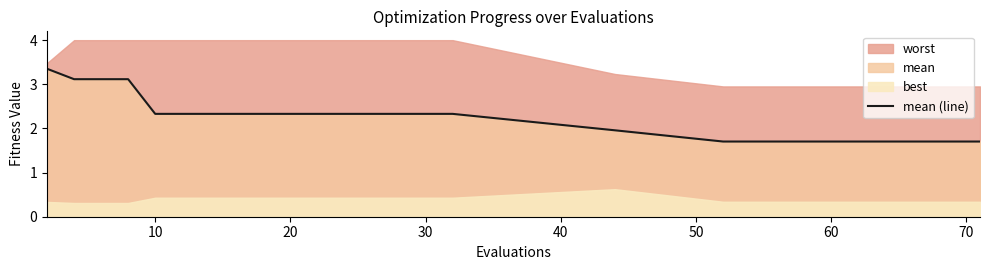

What is the average value?

2.3